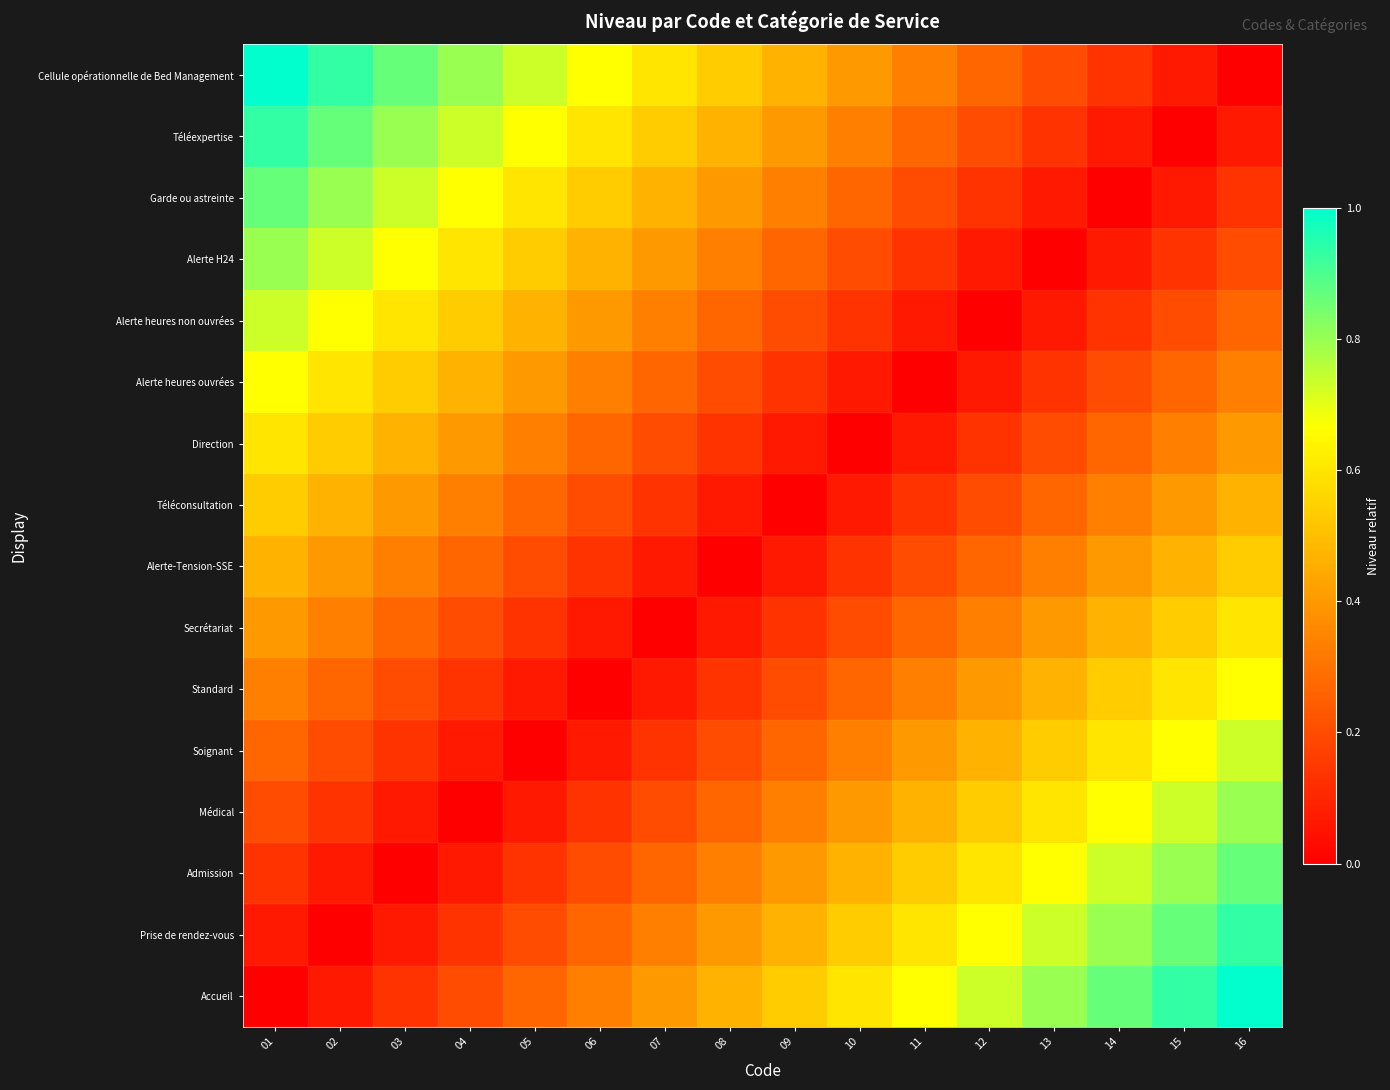

Reading left to right, transcribe all the data shown in this chart.

Accueil: 01=0.0	02=0.1	03=0.1	04=0.2	05=0.3	06=0.3	07=0.4	08=0.5	09=0.5	10=0.6	11=0.7	12=0.7	13=0.8	14=0.9	15=0.9	16=1.0
Prise de rendez-vous: 01=0.1	02=0.0	03=0.1	04=0.1	05=0.2	06=0.3	07=0.3	08=0.4	09=0.5	10=0.5	11=0.6	12=0.7	13=0.7	14=0.8	15=0.9	16=0.9
Admission: 01=0.1	02=0.1	03=0.0	04=0.1	05=0.1	06=0.2	07=0.3	08=0.3	09=0.4	10=0.5	11=0.5	12=0.6	13=0.7	14=0.7	15=0.8	16=0.9
Médical: 01=0.2	02=0.1	03=0.1	04=0.0	05=0.1	06=0.1	07=0.2	08=0.3	09=0.3	10=0.4	11=0.5	12=0.5	13=0.6	14=0.7	15=0.7	16=0.8
Soignant: 01=0.3	02=0.2	03=0.1	04=0.1	05=0.0	06=0.1	07=0.1	08=0.2	09=0.3	10=0.3	11=0.4	12=0.5	13=0.5	14=0.6	15=0.7	16=0.7
Standard: 01=0.3	02=0.3	03=0.2	04=0.1	05=0.1	06=0.0	07=0.1	08=0.1	09=0.2	10=0.3	11=0.3	12=0.4	13=0.5	14=0.5	15=0.6	16=0.7
Secrétariat: 01=0.4	02=0.3	03=0.3	04=0.2	05=0.1	06=0.1	07=0.0	08=0.1	09=0.1	10=0.2	11=0.3	12=0.3	13=0.4	14=0.5	15=0.5	16=0.6
Alerte-Tension-SSE: 01=0.5	02=0.4	03=0.3	04=0.3	05=0.2	06=0.1	07=0.1	08=0.0	09=0.1	10=0.1	11=0.2	12=0.3	13=0.3	14=0.4	15=0.5	16=0.5
Téléconsultation: 01=0.5	02=0.5	03=0.4	04=0.3	05=0.3	06=0.2	07=0.1	08=0.1	09=0.0	10=0.1	11=0.1	12=0.2	13=0.3	14=0.3	15=0.4	16=0.5
Direction: 01=0.6	02=0.5	03=0.5	04=0.4	05=0.3	06=0.3	07=0.2	08=0.1	09=0.1	10=0.0	11=0.1	12=0.1	13=0.2	14=0.3	15=0.3	16=0.4
Alerte heures ouvrées: 01=0.7	02=0.6	03=0.5	04=0.5	05=0.4	06=0.3	07=0.3	08=0.2	09=0.1	10=0.1	11=0.0	12=0.1	13=0.1	14=0.2	15=0.3	16=0.3
Alerte heures non ouvrées: 01=0.7	02=0.7	03=0.6	04=0.5	05=0.5	06=0.4	07=0.3	08=0.3	09=0.2	10=0.1	11=0.1	12=0.0	13=0.1	14=0.1	15=0.2	16=0.3
Alerte H24: 01=0.8	02=0.7	03=0.7	04=0.6	05=0.5	06=0.5	07=0.4	08=0.3	09=0.3	10=0.2	11=0.1	12=0.1	13=0.0	14=0.1	15=0.1	16=0.2
Garde ou astreinte: 01=0.9	02=0.8	03=0.7	04=0.7	05=0.6	06=0.5	07=0.5	08=0.4	09=0.3	10=0.3	11=0.2	12=0.1	13=0.1	14=0.0	15=0.1	16=0.1
Téléexpertise: 01=0.9	02=0.9	03=0.8	04=0.7	05=0.7	06=0.6	07=0.5	08=0.5	09=0.4	10=0.3	11=0.3	12=0.2	13=0.1	14=0.1	15=0.0	16=0.1
Cellule opérationnelle de Bed Management: 01=1.0	02=0.9	03=0.9	04=0.8	05=0.7	06=0.7	07=0.6	08=0.5	09=0.5	10=0.4	11=0.3	12=0.3	13=0.2	14=0.1	15=0.1	16=0.0